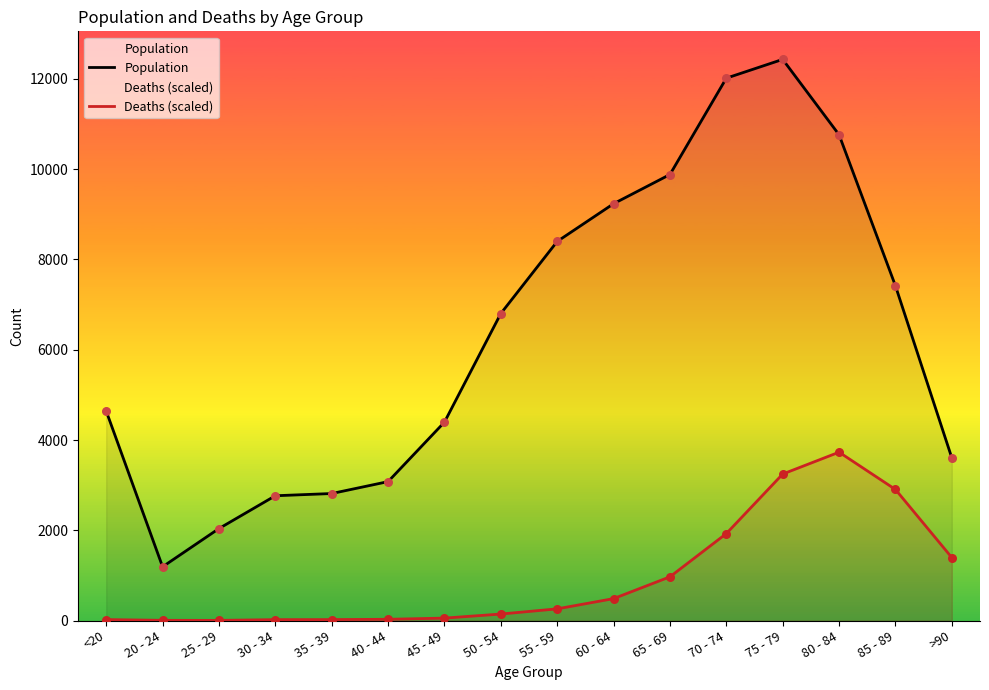

At how many categories does at least one series exceed 4801?

8